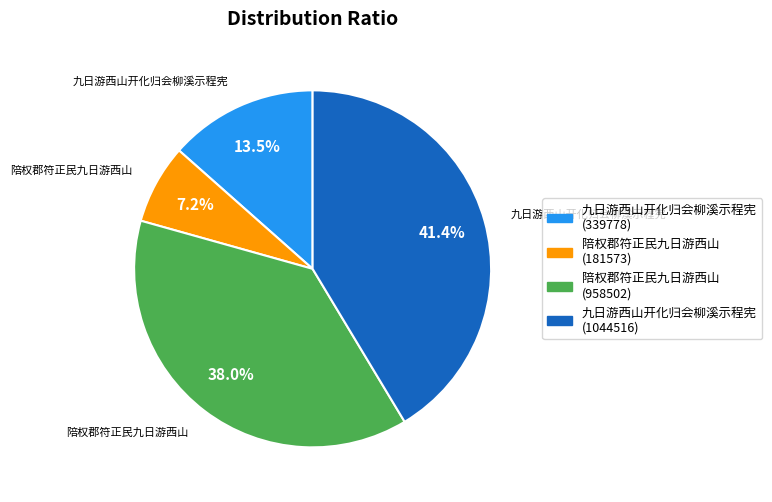

What is the ratio of the value at 九日游西山开化归会柳溪示程宪 (339778) to the value at 陪权郡符正民九日游西山 (958502)?

0.4